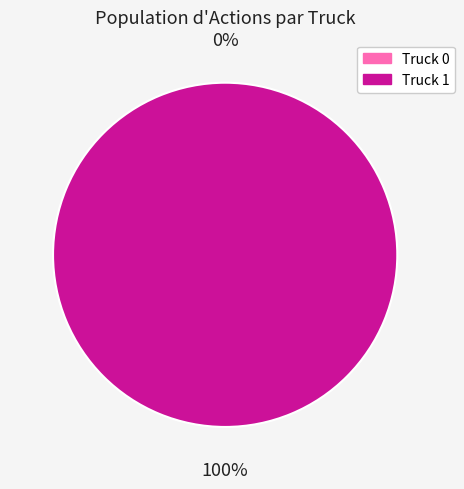

Count the number of slices in the pie.

2